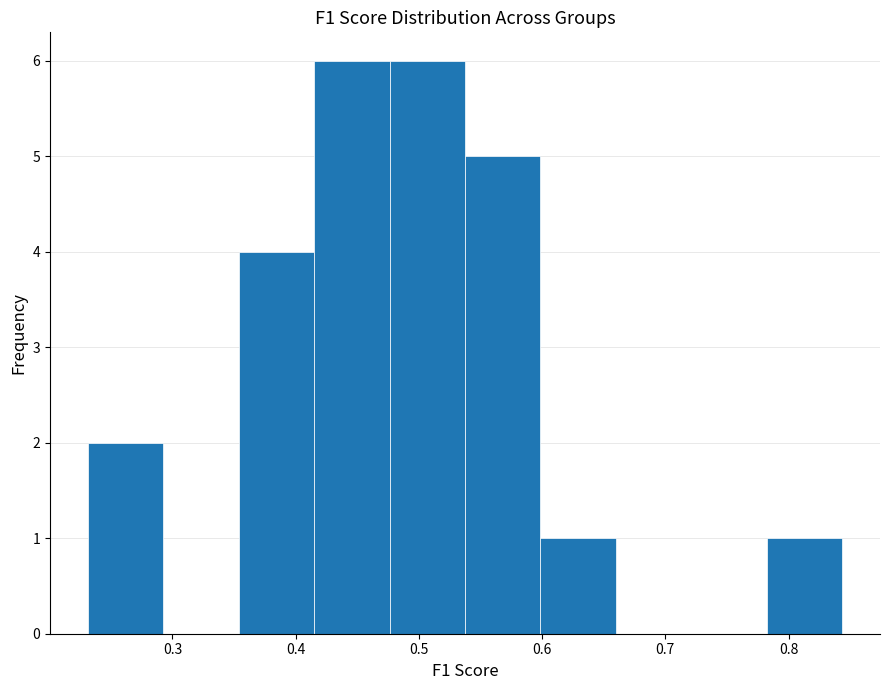

How tall is the bar that spans 0.78 to 0.84 on the x-axis? Neither the bar edges nor the heights are printed on the chart, so give them approximately, as read against the axes.

1